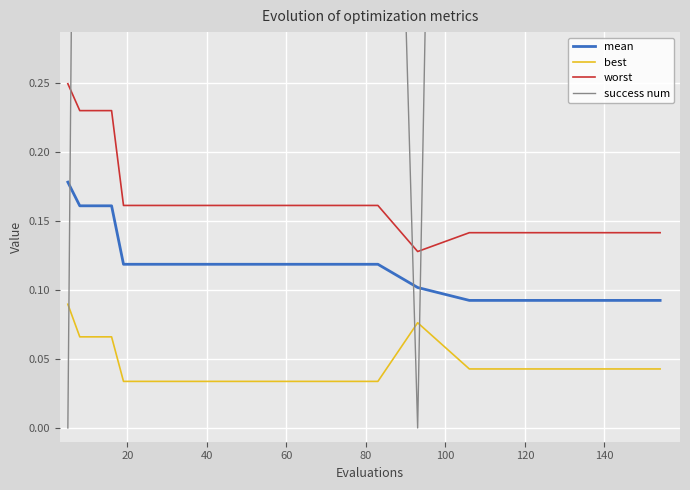

True or false: best and worst cross at least once.

False